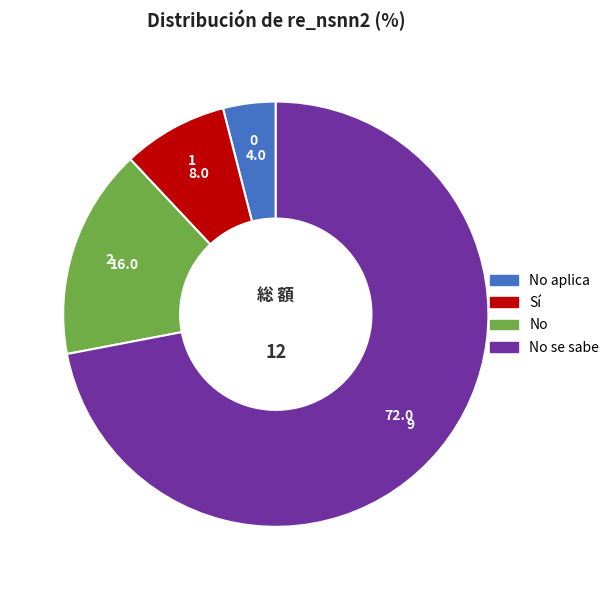

How many slices are in this pie chart?

4